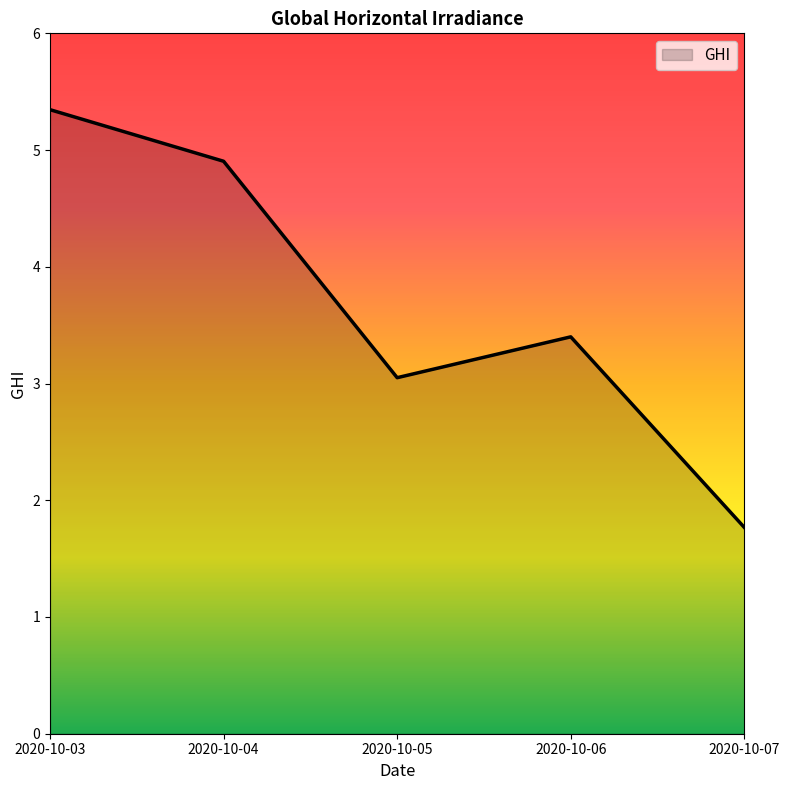

At which label does the data first exceed 3?

2020-10-03